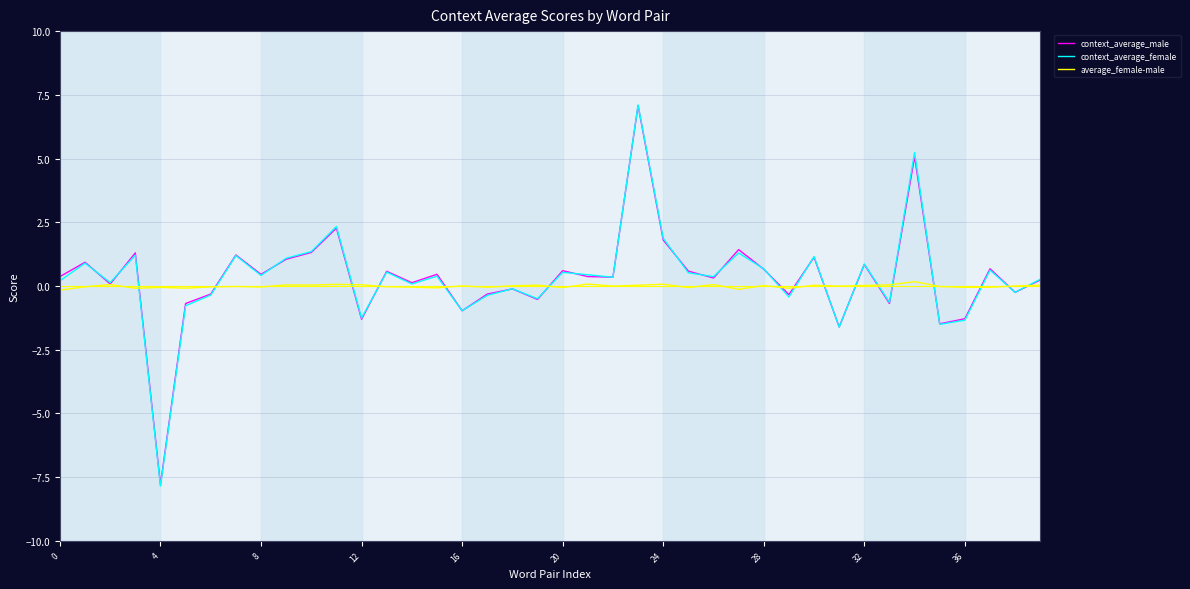

Which series has the largest range (max minus min)?

context_average_female